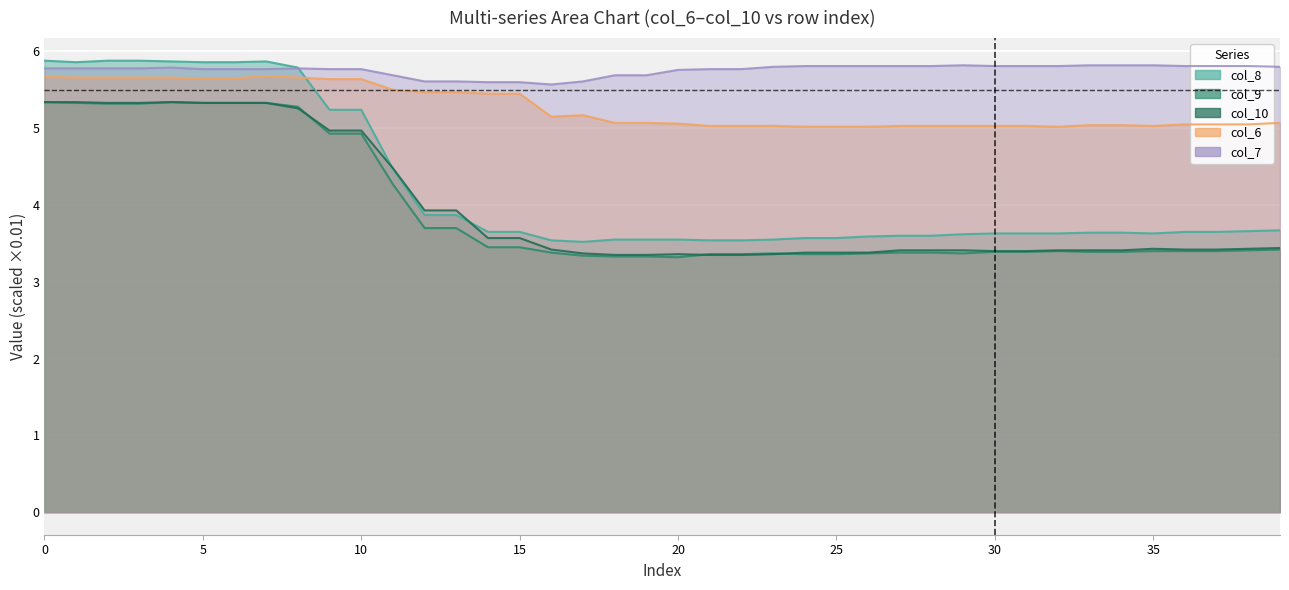

True or false: col_7 and col_10 intersect in this chart.

False